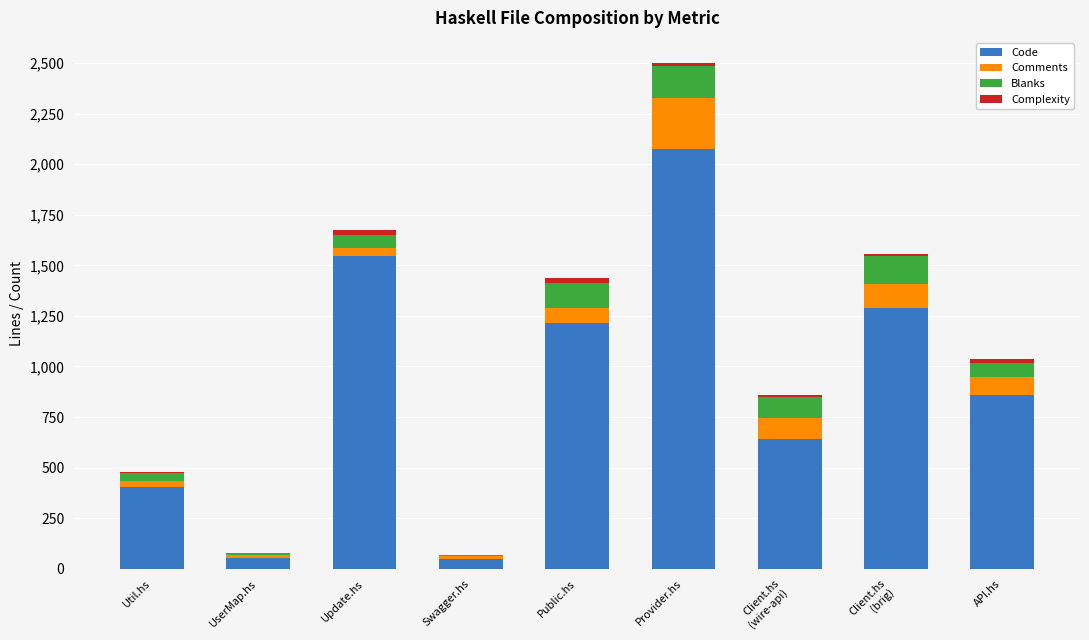

Are the bars horizontal?

No